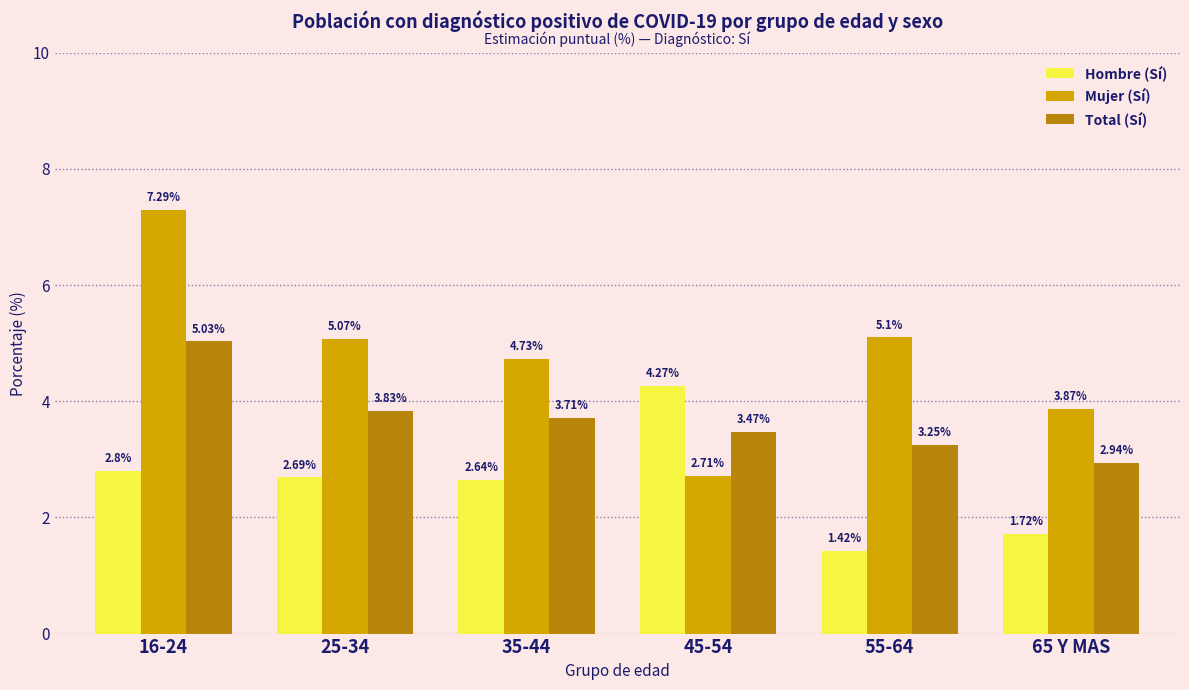

Is the value of Total (Sí) at 55-64 greater than the value of Hombre (Sí) at 45-54?

No